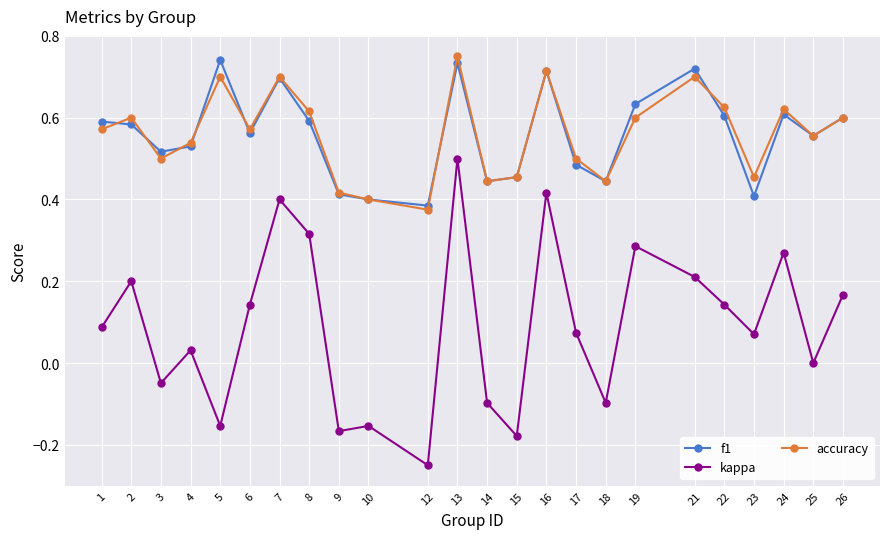

Is it true that f1 equals 0.4 at 14?

True